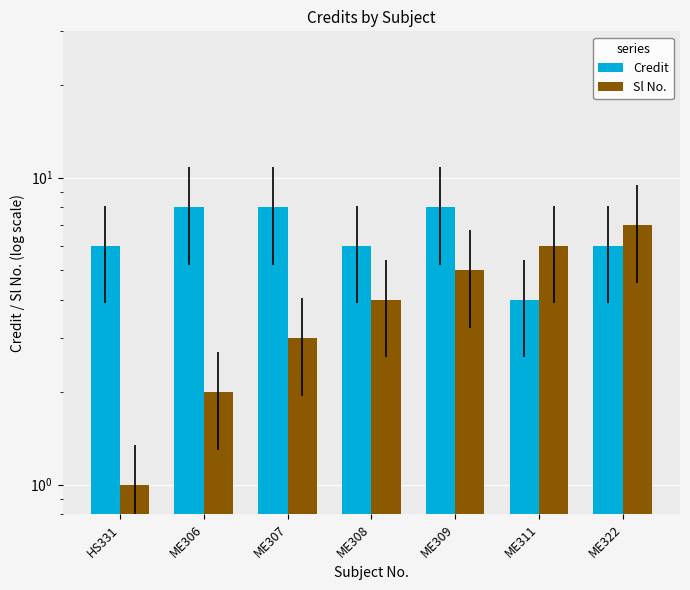

Count the number of categories in the chart.

7